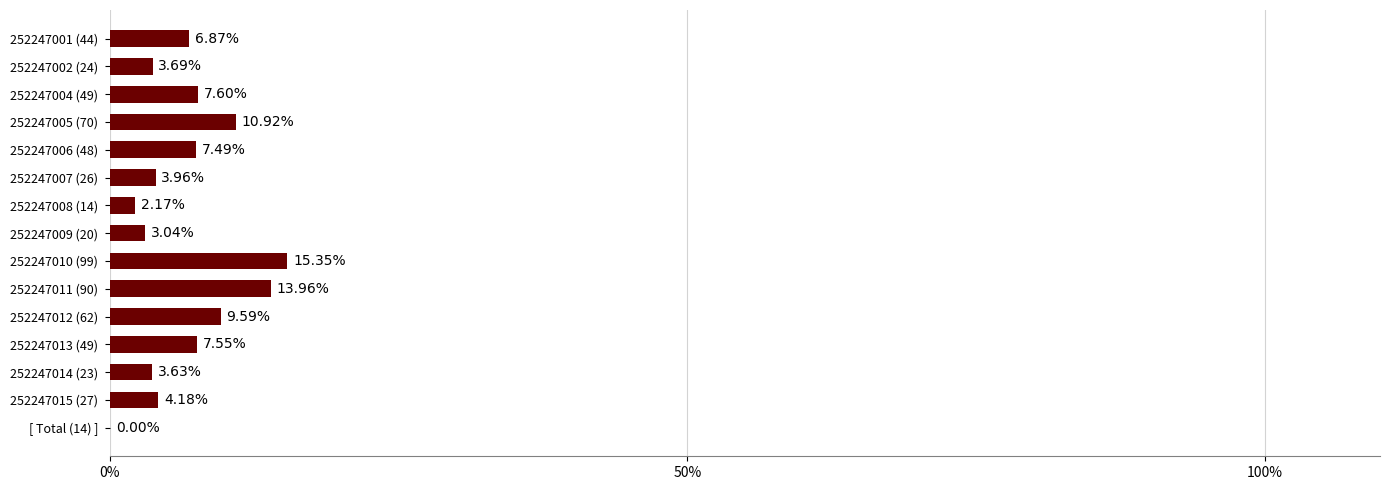

Which has a higher value, [ Total (14) ] or 252247010 (99)?

252247010 (99)